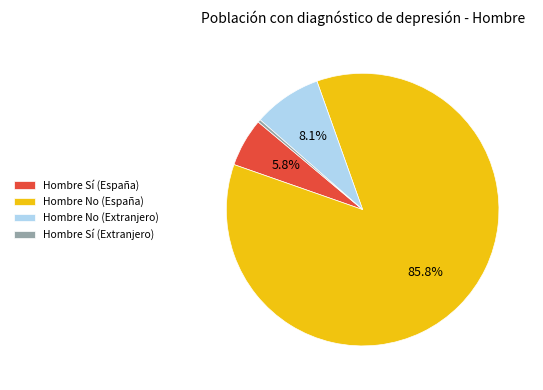

Does Hombre No (España) account for over 50% of the chart?

Yes